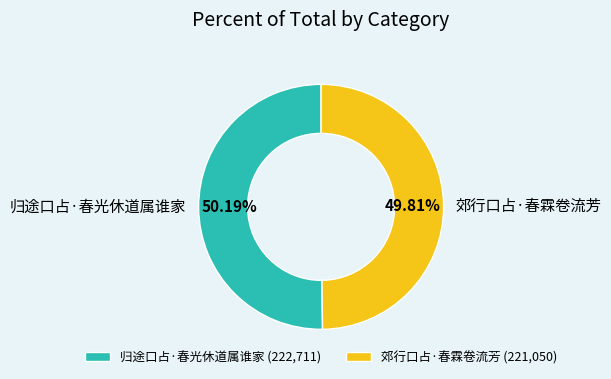

To the nearest percent, what is the average slice percentage?

50%